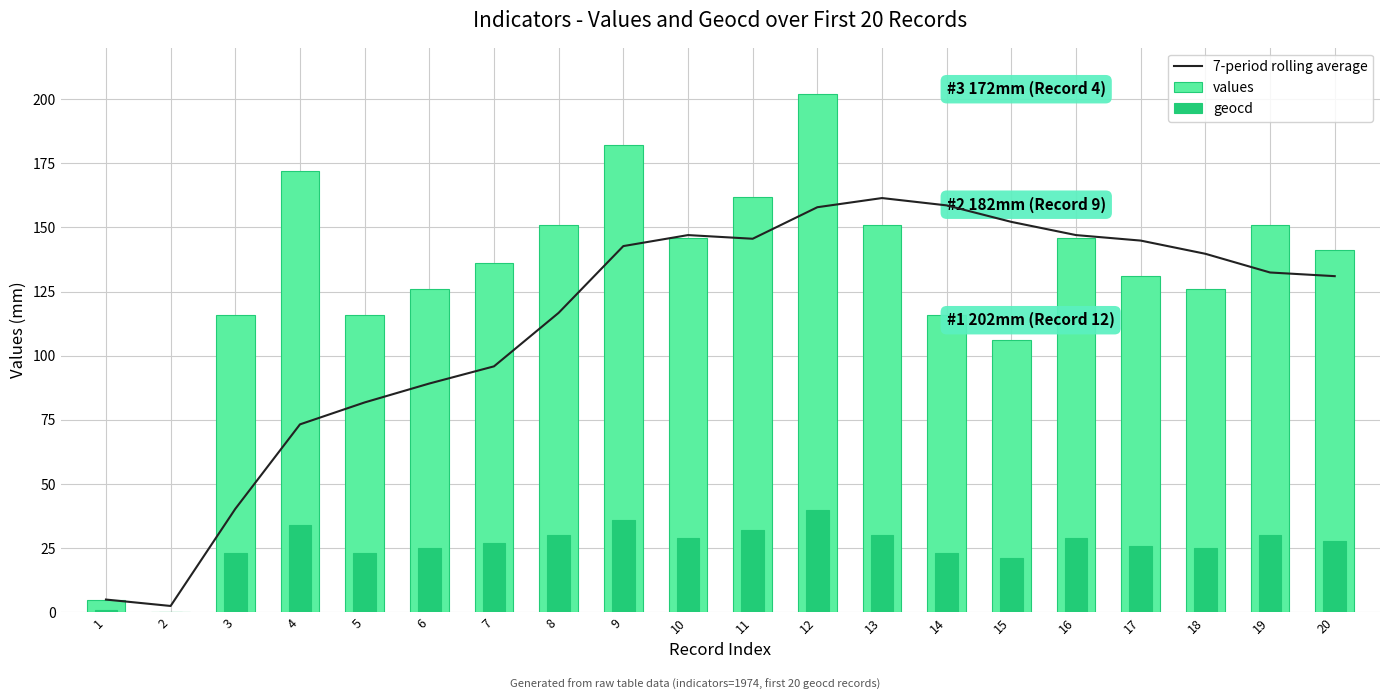

What is the average value of the geocd series?

25.6